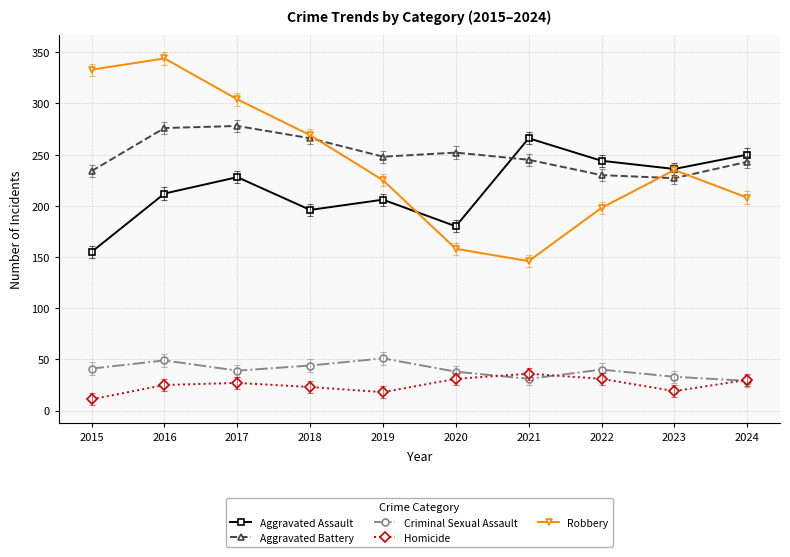

True or false: Homicide and Robbery intersect in this chart.

False